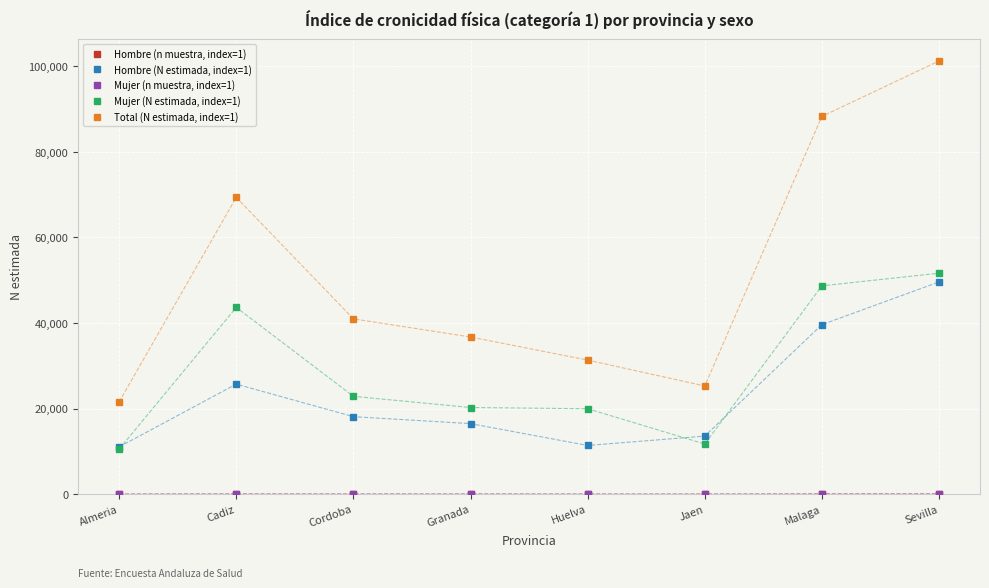

List the labels in order of Total (N estimada, index=1) value, largest first.

Sevilla, Malaga, Cadiz, Cordoba, Granada, Huelva, Jaen, Almeria